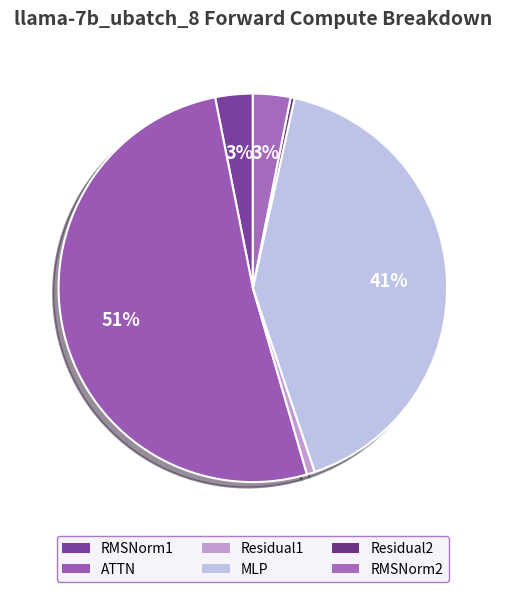

Which category accounts for the majority?

ATTN